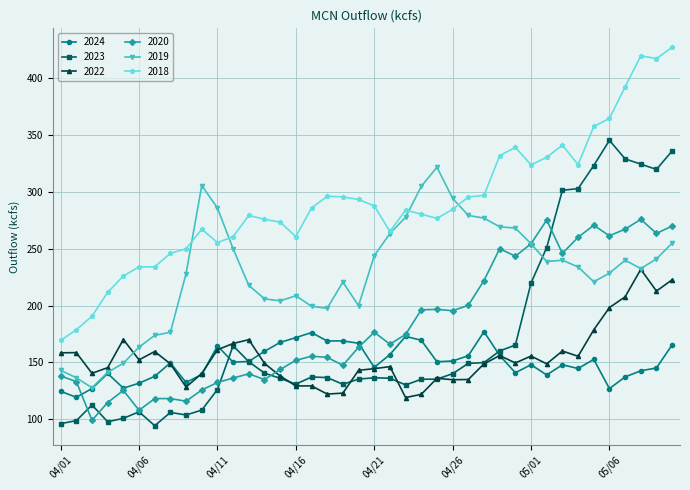

What are all the series names shown in the legend?

2024, 2023, 2022, 2020, 2019, 2018